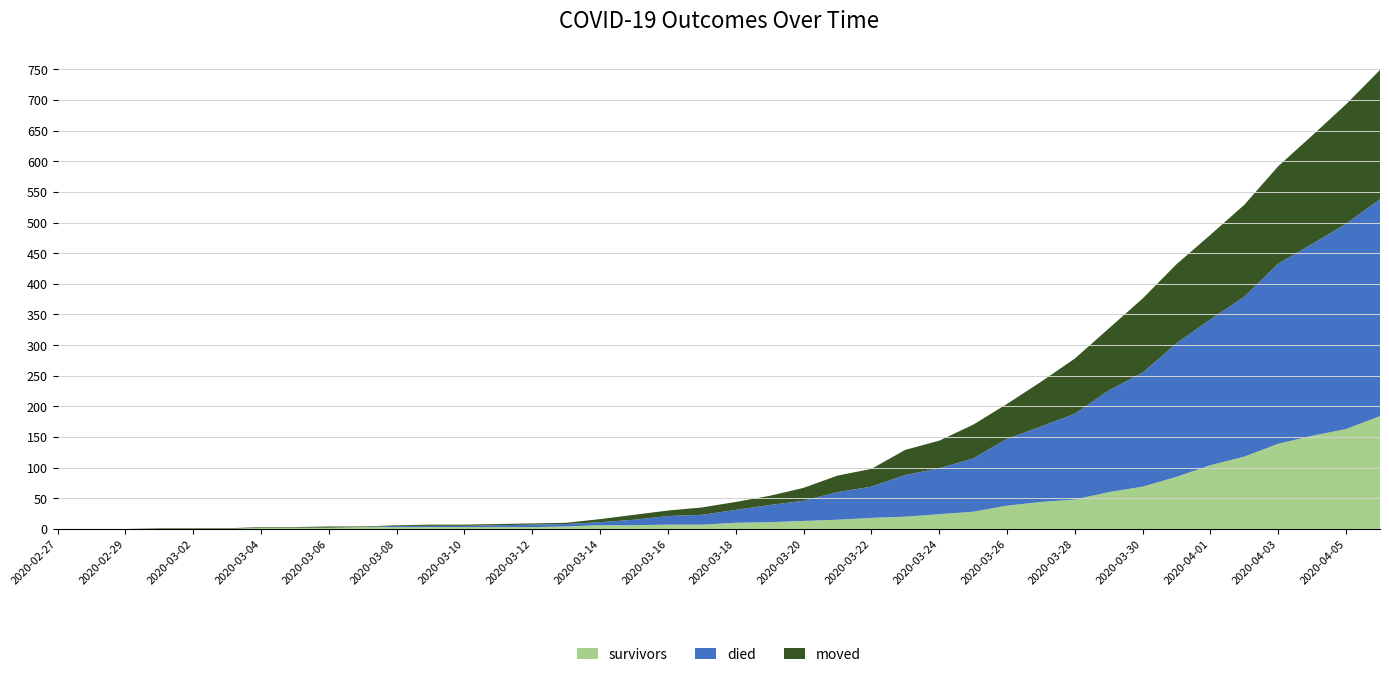

Reading left to right, transcribe all the data shown in this chart.

survivors: 2020-02-27=0	2020-02-28=0	2020-02-29=0	2020-03-01=0	2020-03-02=0	2020-03-03=0	2020-03-04=2	2020-03-05=2	2020-03-06=2	2020-03-07=3	2020-03-08=3	2020-03-09=3	2020-03-10=3	2020-03-11=3	2020-03-12=3	2020-03-13=4	2020-03-14=6	2020-03-15=6	2020-03-16=7	2020-03-17=7	2020-03-18=10	2020-03-19=11	2020-03-20=13	2020-03-21=15	2020-03-22=18	2020-03-23=20	2020-03-24=24	2020-03-25=28	2020-03-26=38	2020-03-27=44	2020-03-28=48	2020-03-29=60	2020-03-30=69	2020-03-31=85	2020-04-01=104	2020-04-02=118	2020-04-03=139	2020-04-04=152	2020-04-05=163	2020-04-06=184
died: 2020-02-27=0	2020-02-28=0	2020-02-29=0	2020-03-01=0	2020-03-02=0	2020-03-03=0	2020-03-04=0	2020-03-05=0	2020-03-06=0	2020-03-07=0	2020-03-08=2	2020-03-09=2	2020-03-10=2	2020-03-11=3	2020-03-12=4	2020-03-13=4	2020-03-14=5	2020-03-15=9	2020-03-16=14	2020-03-17=16	2020-03-18=21	2020-03-19=28	2020-03-20=33	2020-03-21=45	2020-03-22=51	2020-03-23=68	2020-03-24=75	2020-03-25=87	2020-03-26=109	2020-03-27=123	2020-03-28=140	2020-03-29=166	2020-03-30=186	2020-03-31=218	2020-04-01=238	2020-04-02=261	2020-04-03=294	2020-04-04=313	2020-04-05=335	2020-04-06=354
moved: 2020-02-27=0	2020-02-28=0	2020-02-29=0	2020-03-01=1	2020-03-02=1	2020-03-03=1	2020-03-04=1	2020-03-05=1	2020-03-06=2	2020-03-07=1	2020-03-08=1	2020-03-09=2	2020-03-10=2	2020-03-11=2	2020-03-12=2	2020-03-13=2	2020-03-14=5	2020-03-15=8	2020-03-16=9	2020-03-17=12	2020-03-18=13	2020-03-19=15	2020-03-20=21	2020-03-21=27	2020-03-22=29	2020-03-23=41	2020-03-24=45	2020-03-25=55	2020-03-26=57	2020-03-27=73	2020-03-28=90	2020-03-29=101	2020-03-30=121	2020-03-31=129	2020-04-01=138	2020-04-02=150	2020-04-03=159	2020-04-04=177	2020-04-05=195	2020-04-06=211